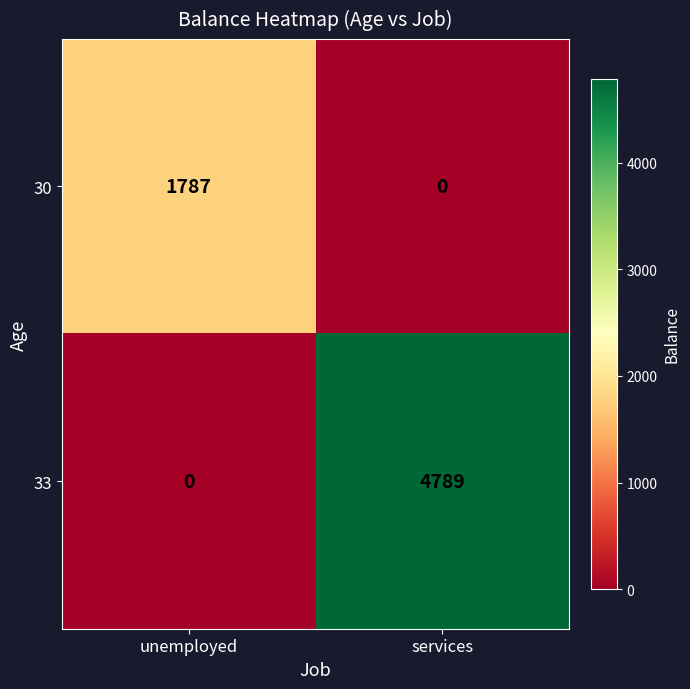

Which series has the largest total across all categories?

33